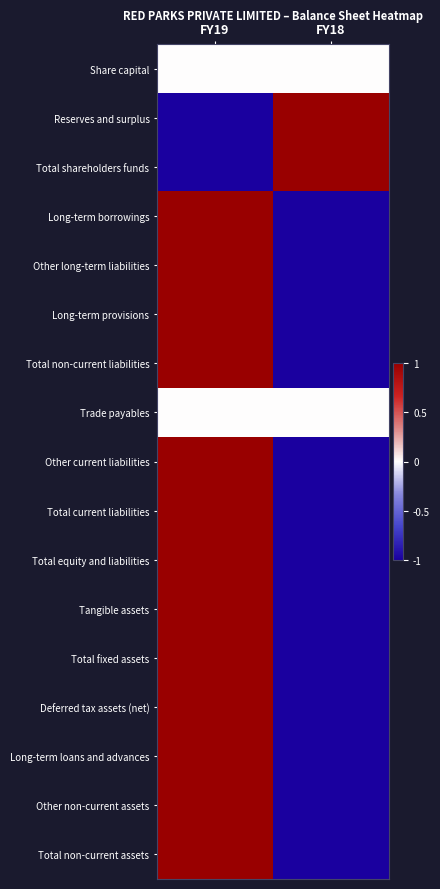

At how many categories does at least one series exceed 0?

2